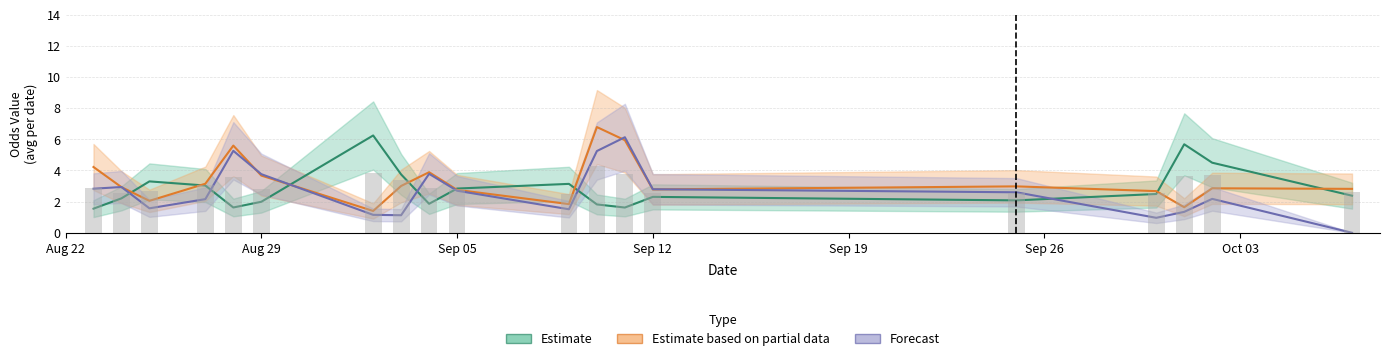

What position from the right is 10?

30